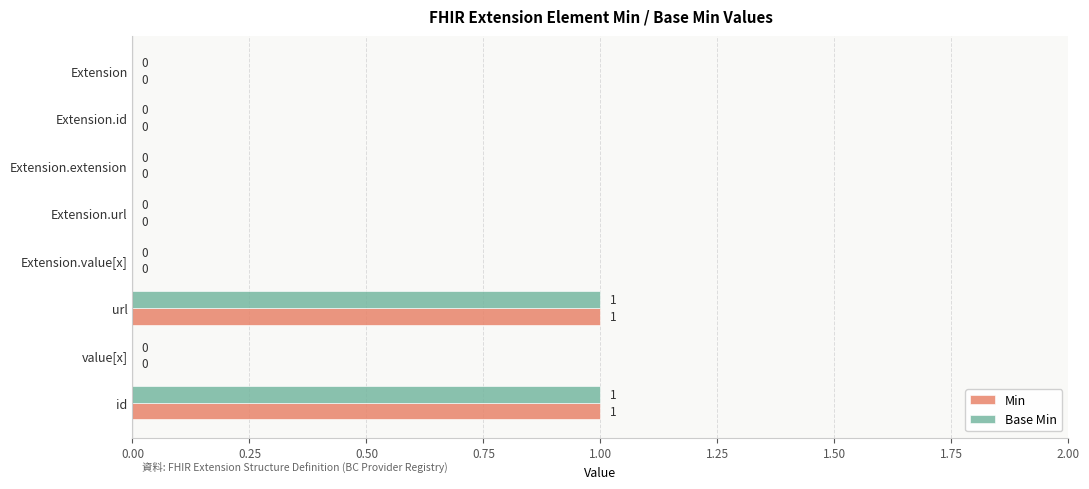

Is the value of Base Min at Extension.url greater than the value of Min at id?

No